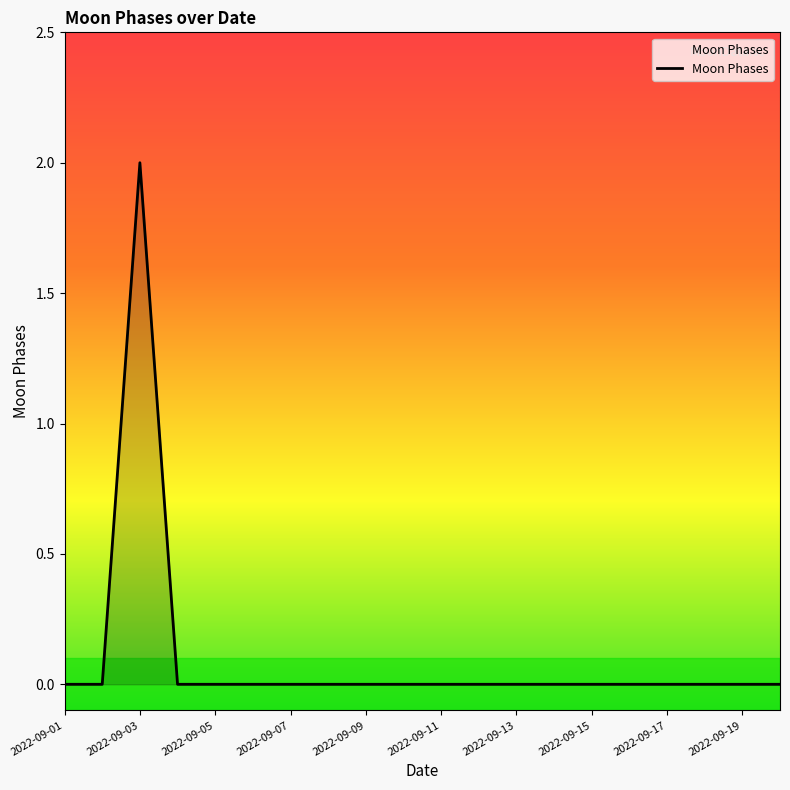

What is the average value?

0